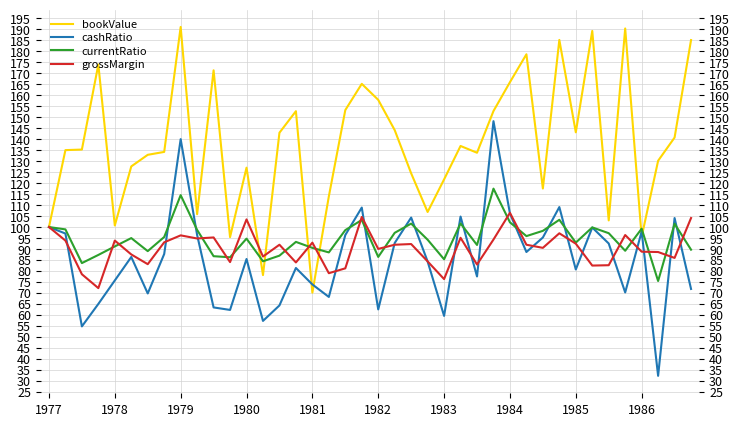

How many interior local peaks does the grossMargin series have?

12